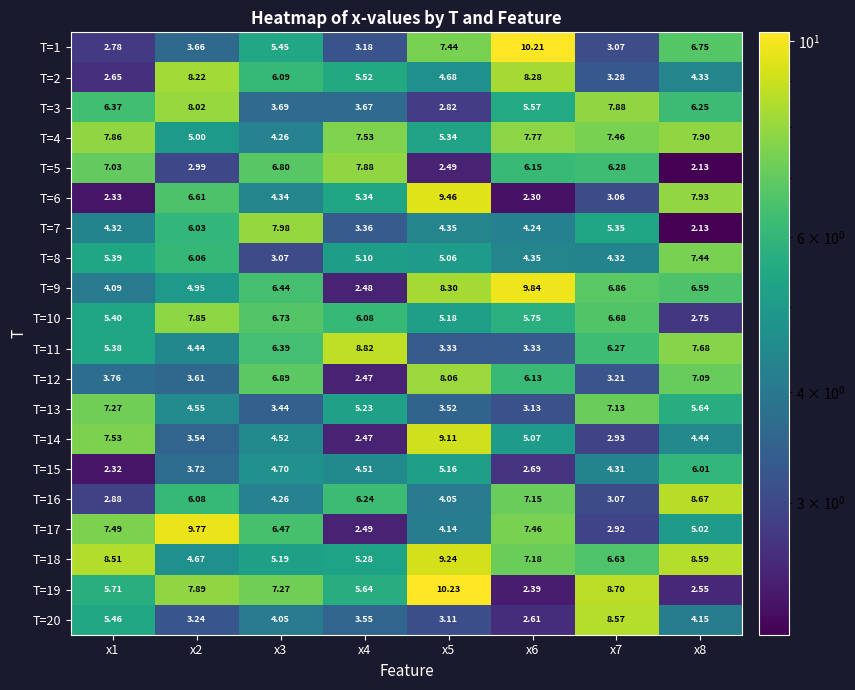

Is the value of T=5 at x6 greater than the value of T=3 at x7?

No